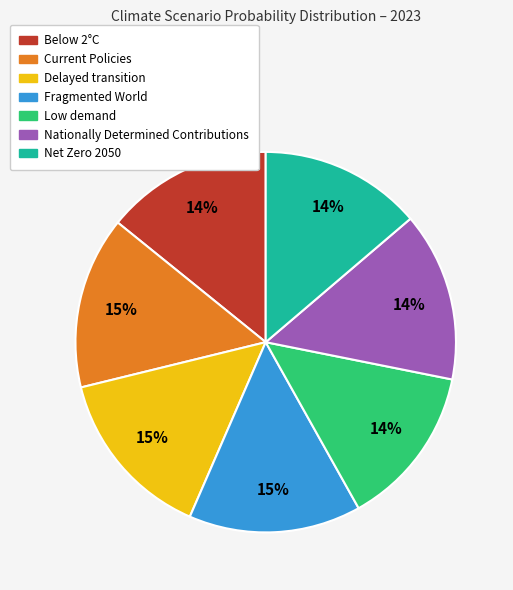

To the nearest percent, what portion does Below 2°C represent?

14%